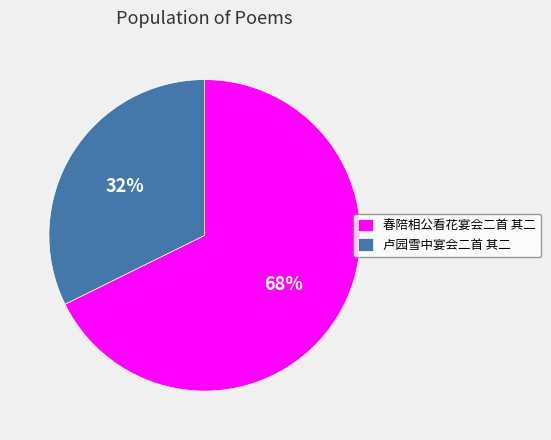

How many slices are in this pie chart?

2